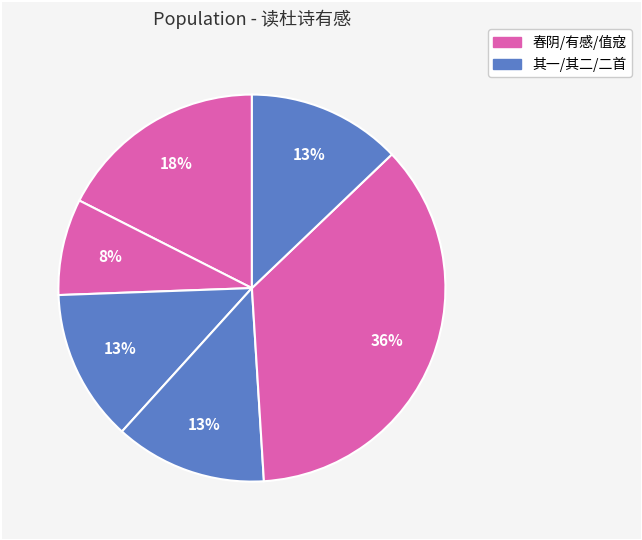

Is there any slice that represents more than half of the pie?

No